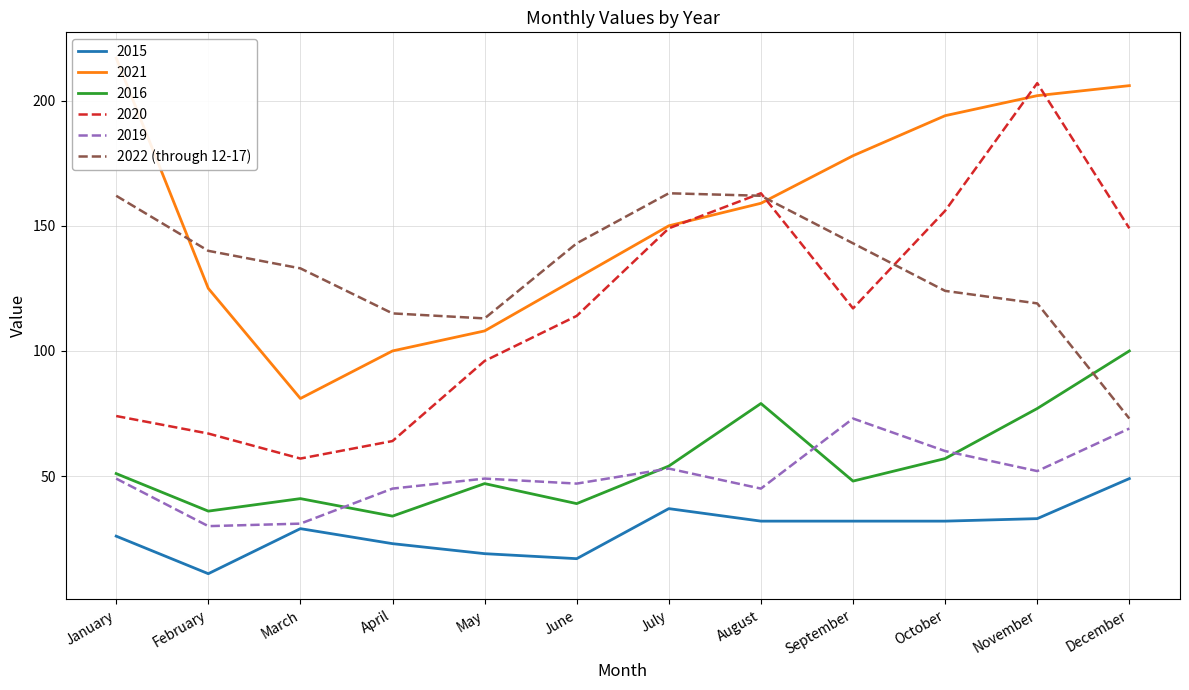

What is the maximum value shown in the chart?

163